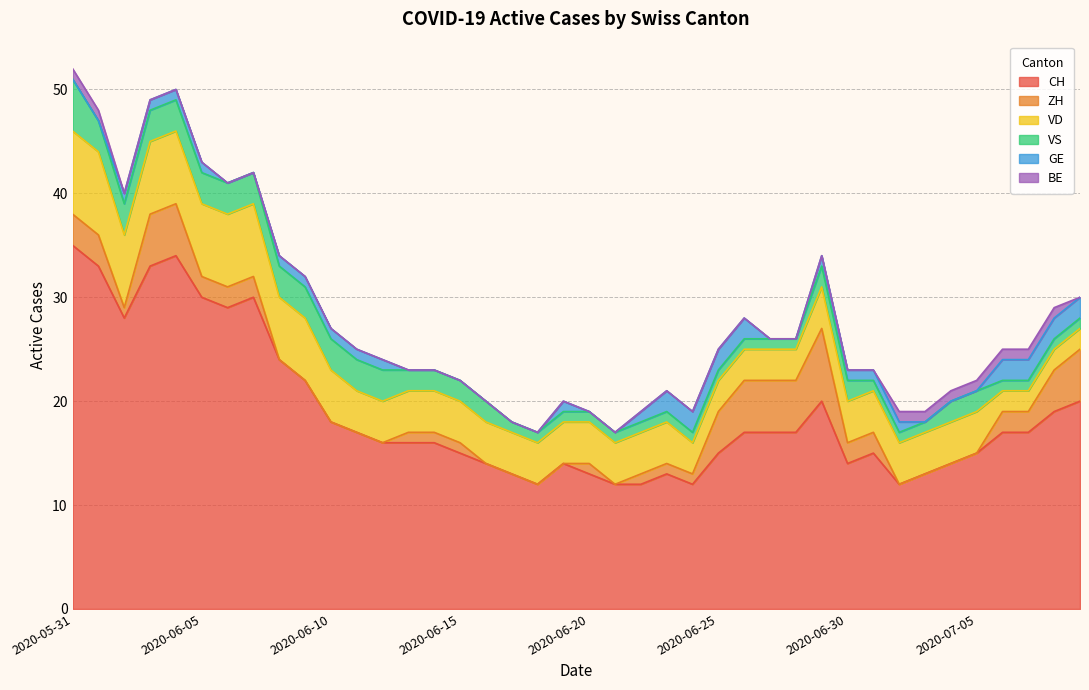

How many values in the GE series exceed 1?

8